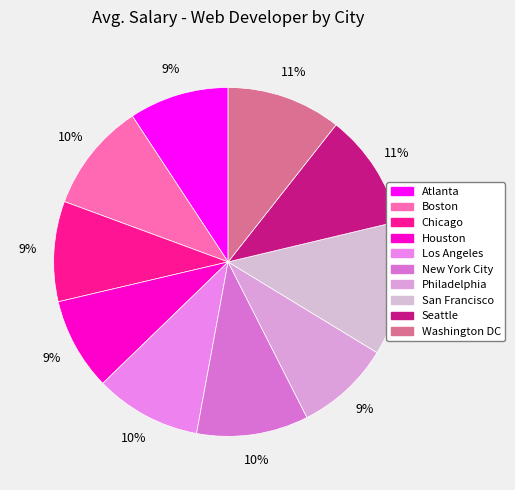

What is the smallest slice in the pie chart?

Houston